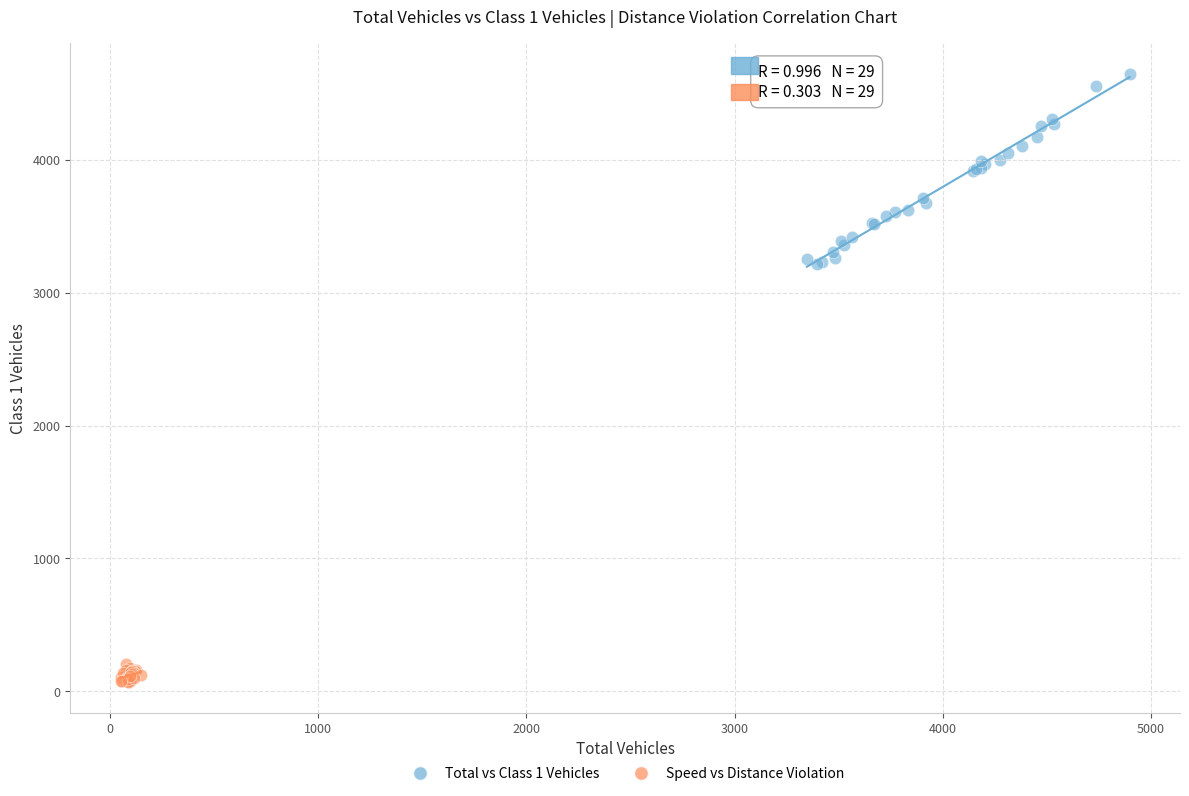

Which series contains the lowest Y value?

Speed vs Distance Violation